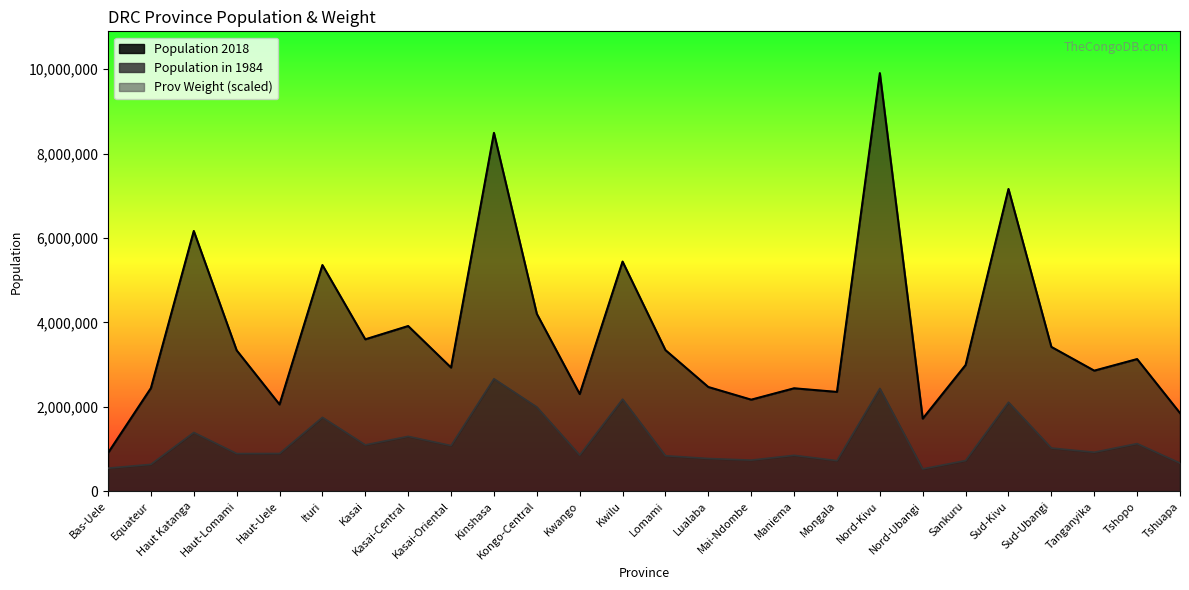

Reading right to left, list all the values displayed in this chart.

Population in 1984: Tshuapa=665471.0	Tshopo=1126847.0	Tanganyika=922495.0	Sud-Ubangi=1022243.0	Sud-Kivu=2107988.0	Sankuru=725191.0	Nord-Ubangi=527874.0	Nord-Kivu=2434275.0	Mongala=723499.0	Maniema=849675.0	Mai-Ndombe=735393.0	Lualaba=774221.0	Lomami=839424.0	Kwilu=2180023.0	Kwango=854325.0	Kongo-Central=1994573.0	Kinshasa=2664309.0	Kasai-Oriental=1080610.0	Kasai-Central=1298463.0	Kasai=1096783.0	Ituri=1749256.0	Haut-Uele=893111.0	Haut-Lomami=891021.0	Haut Katanga=1391617.0	Equateur=635298.0	Bas-Uele=545458.0
Population 2018: Tshuapa=1850843.9	Tshopo=3130625.1	Tanganyika=2856244.3	Sud-Ubangi=3418711.8	Sud-Kivu=7161629.1	Sankuru=2989883.3	Nord-Ubangi=1719409.3	Nord-Kivu=9907159.0	Mongala=2352360.3	Maniema=2438162.0	Mai-Ndombe=2168488.6	Lualaba=2468337.7	Lomami=3342878.8	Kwilu=5441242.3	Kwango=2301568.8	Kongo-Central=4202921.6	Kinshasa=8491106.0	Kasai-Oriental=2929119.8	Kasai-Central=3913758.0	Kasai=3598682.3	Ituri=5358507.1	Haut-Uele=2055223.4	Haut-Lomami=3337329.4	Haut Katanga=6166242.9	Equateur=2441974.0	Bas-Uele=905833.8
Prov Weight: Tshuapa=1850843.9	Tshopo=3130625.1	Tanganyika=2856244.3	Sud-Ubangi=3418711.8	Sud-Kivu=7161629.1	Sankuru=2989883.3	Nord-Ubangi=1719409.3	Nord-Kivu=9907159.0	Mongala=2352360.3	Maniema=2438162.0	Mai-Ndombe=2168488.6	Lualaba=2468337.7	Lomami=3342878.8	Kwilu=5441242.3	Kwango=2301568.8	Kongo-Central=4202921.6	Kinshasa=8491106.0	Kasai-Oriental=2929119.8	Kasai-Central=3913758.0	Kasai=3598682.3	Ituri=5358507.1	Haut-Uele=2055223.4	Haut-Lomami=3337329.4	Haut Katanga=6166242.9	Equateur=2441974.0	Bas-Uele=905833.8